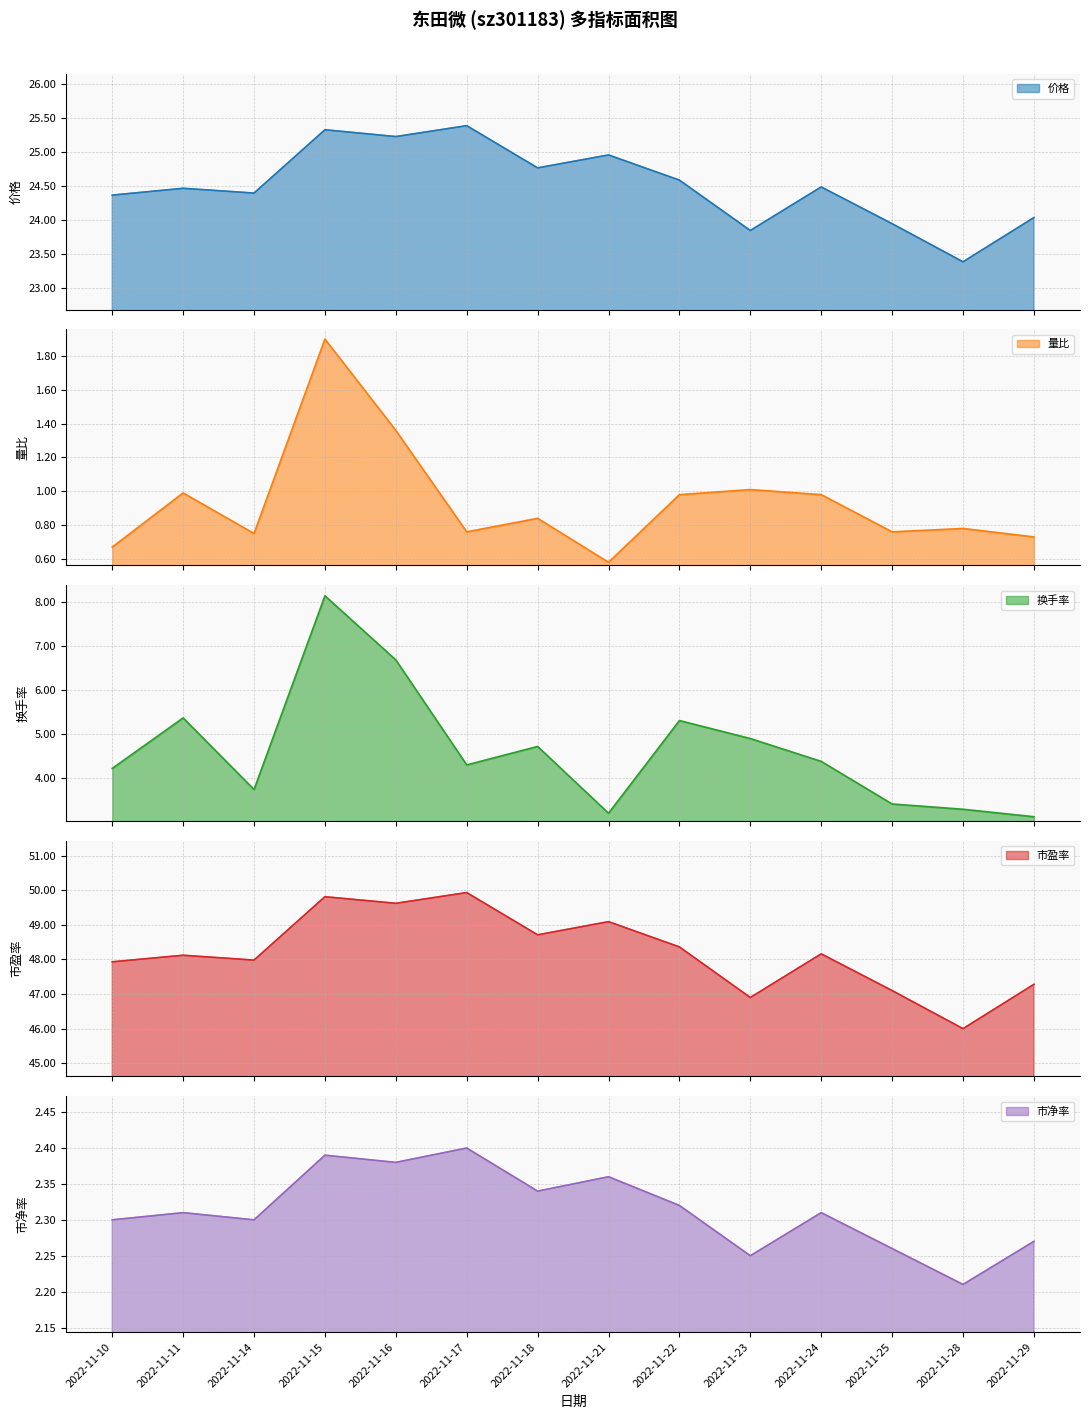

List the labels in order of 市净率 value, smallest first.

2022-11-28, 2022-11-23, 2022-11-25, 2022-11-29, 2022-11-10, 2022-11-14, 2022-11-11, 2022-11-24, 2022-11-22, 2022-11-18, 2022-11-21, 2022-11-16, 2022-11-15, 2022-11-17